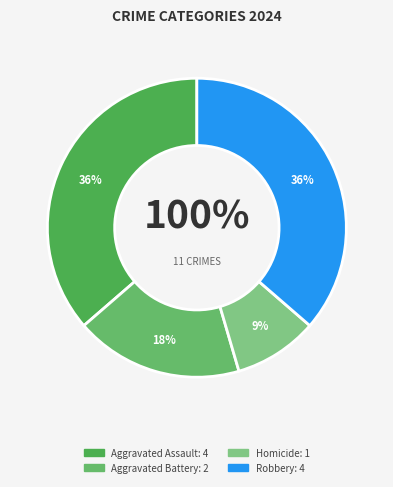

Is there any slice that represents more than half of the pie?

No